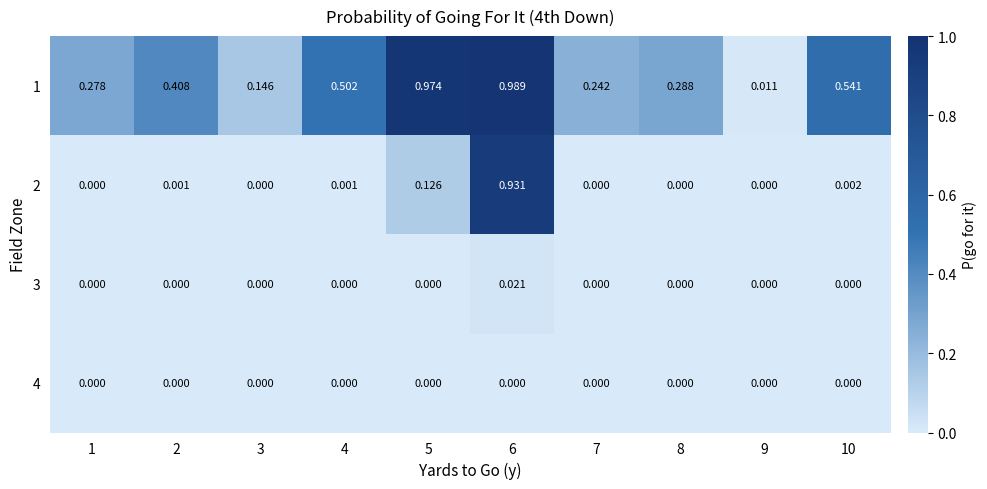

Which series has the largest range (max minus min)?

1